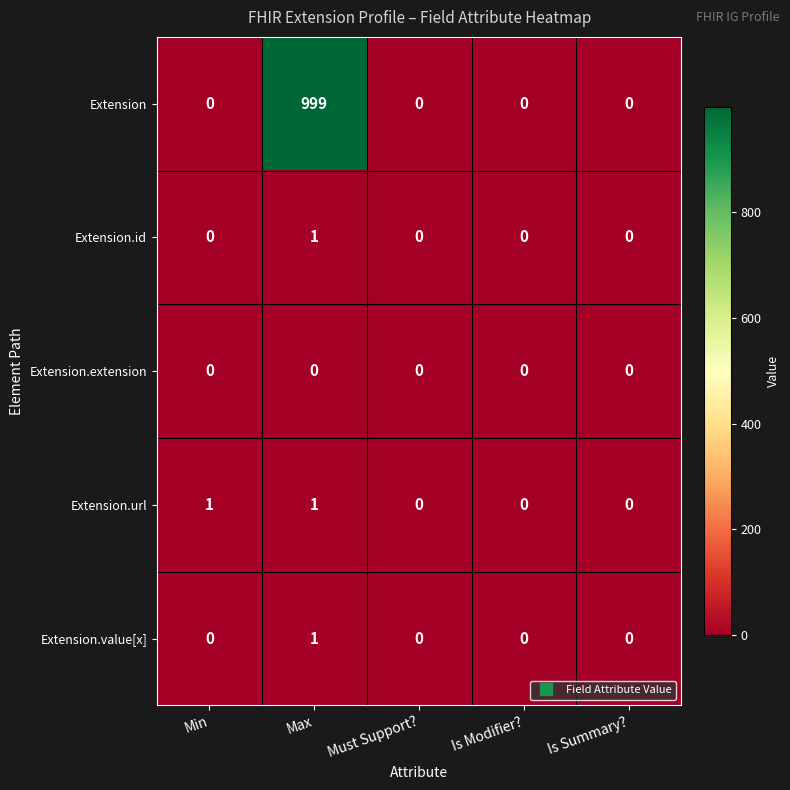

Which series has the largest total across all categories?

Extension